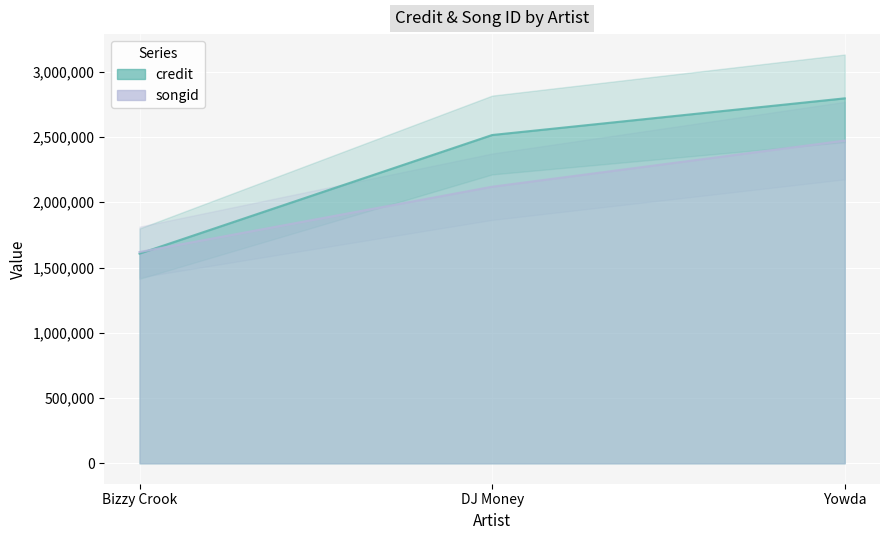

Is it true that songid equals 459554 at Bizzy Crook?

False